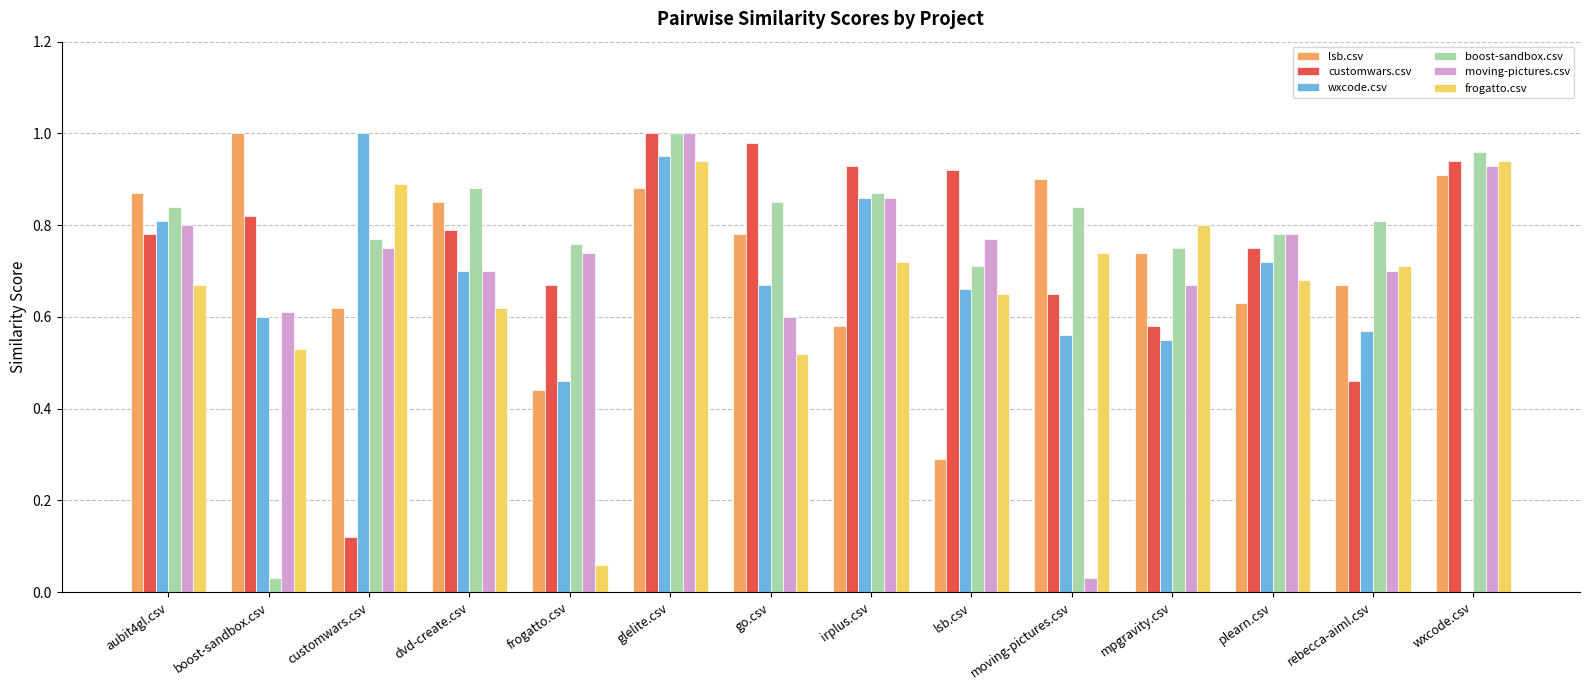

What is the total value across all series at customwars.csv?

4.2